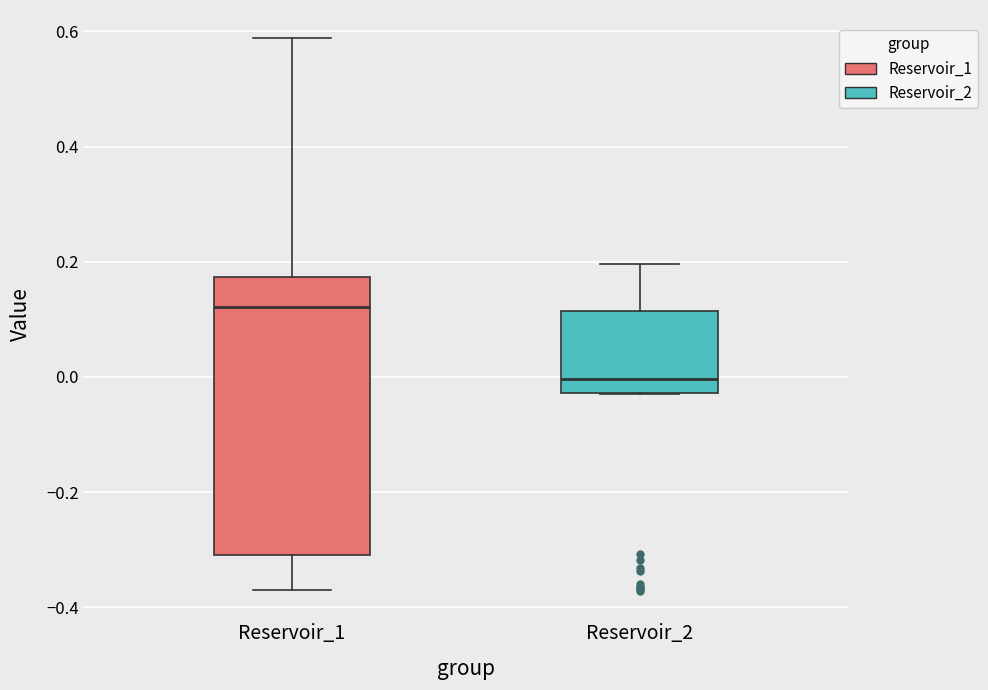

Where does the upper whisker of the box for Reservoir_1 end on the y-axis? The values are not printed on the chart, so give them approximately, as read against the axis.

0.58